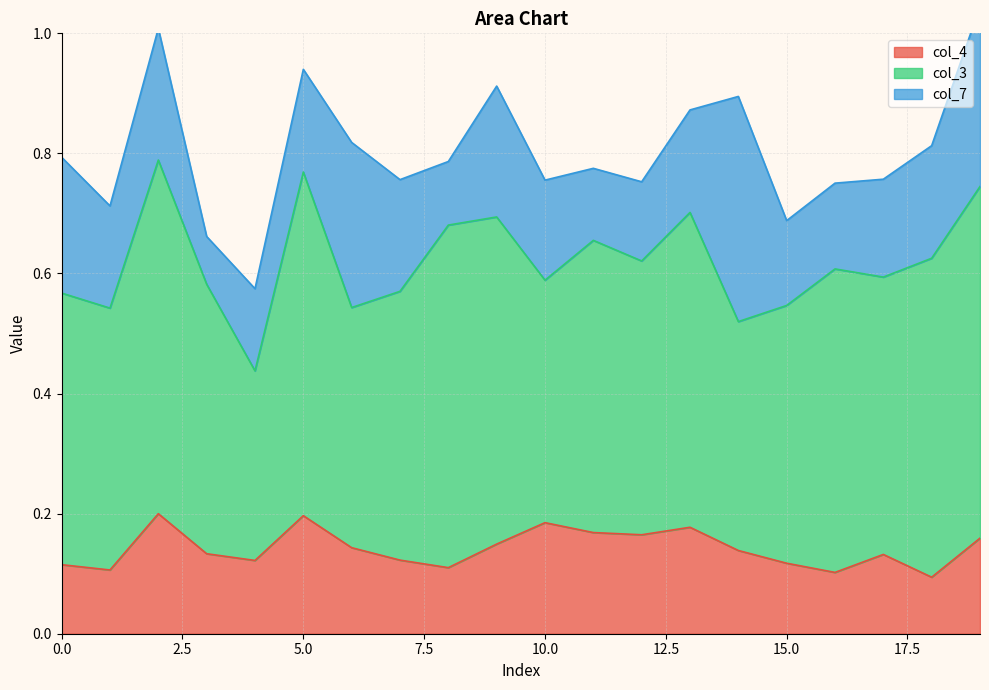

What is the average value of the col_3 series?

0.5